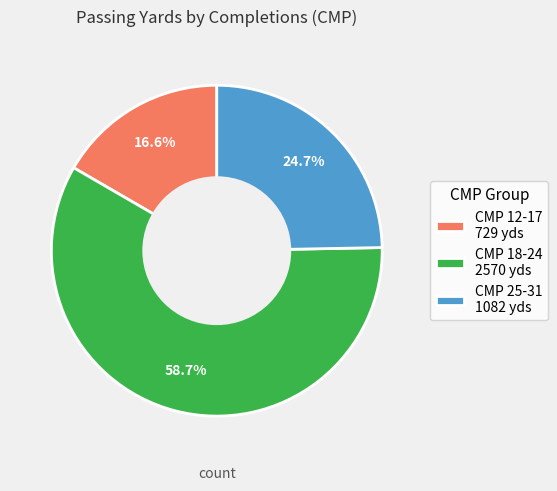

Which slice is the largest?

CMP 18-24 2570 yds